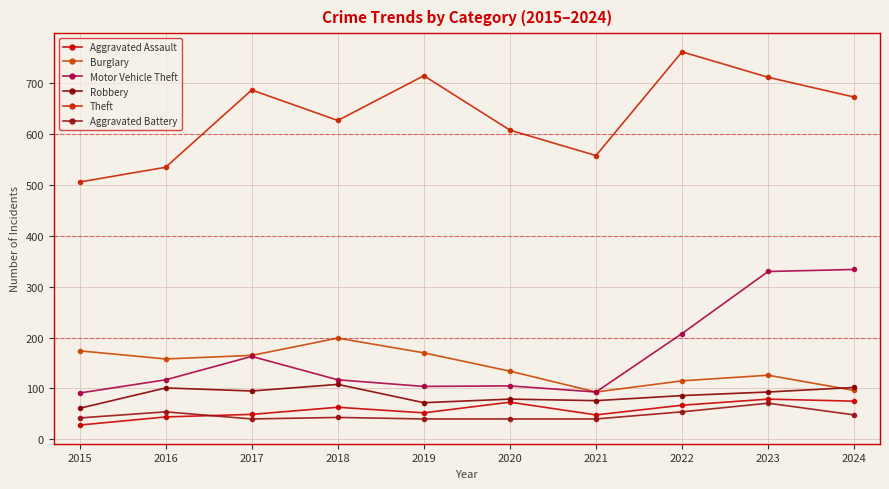

Rank the series by their maximum value, from lowest to highest.

Aggravated Battery, Aggravated Assault, Robbery, Burglary, Motor Vehicle Theft, Theft